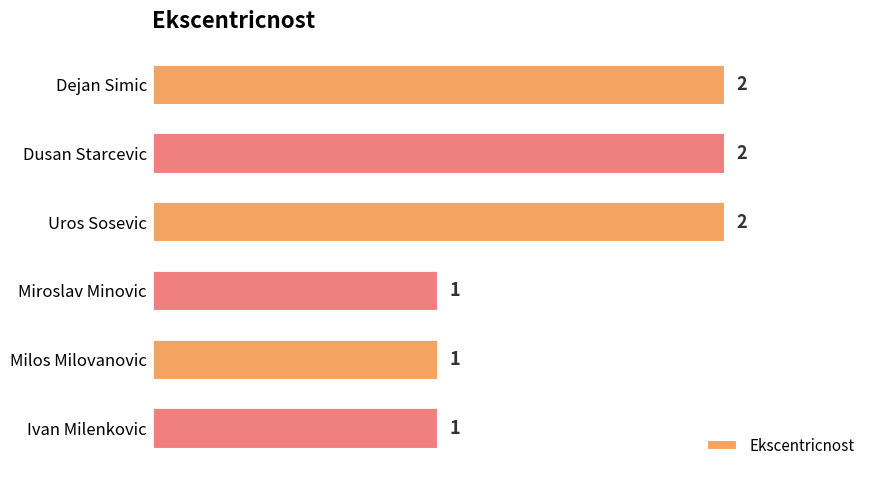

Reading top to bottom, extract all data points from this chart.

2	2	2	1	1	1